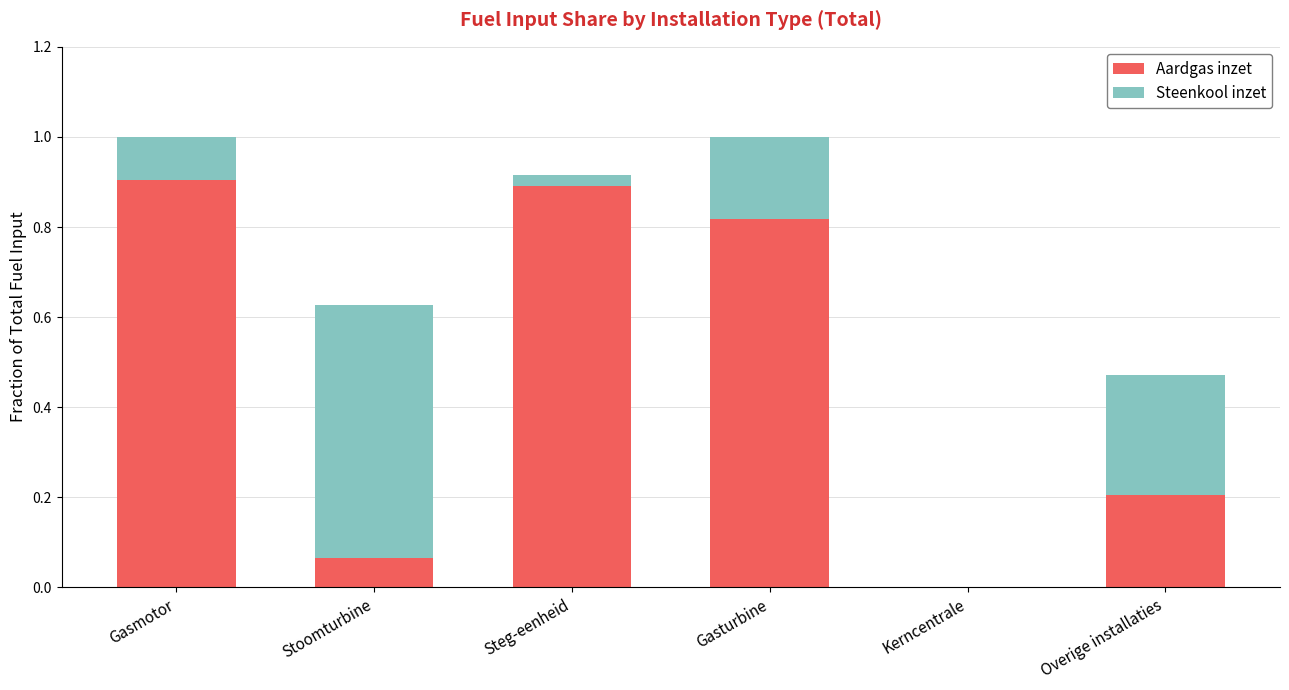

Is it true that Aardgas inzet equals 1.5 at Steg-eenheid?

False